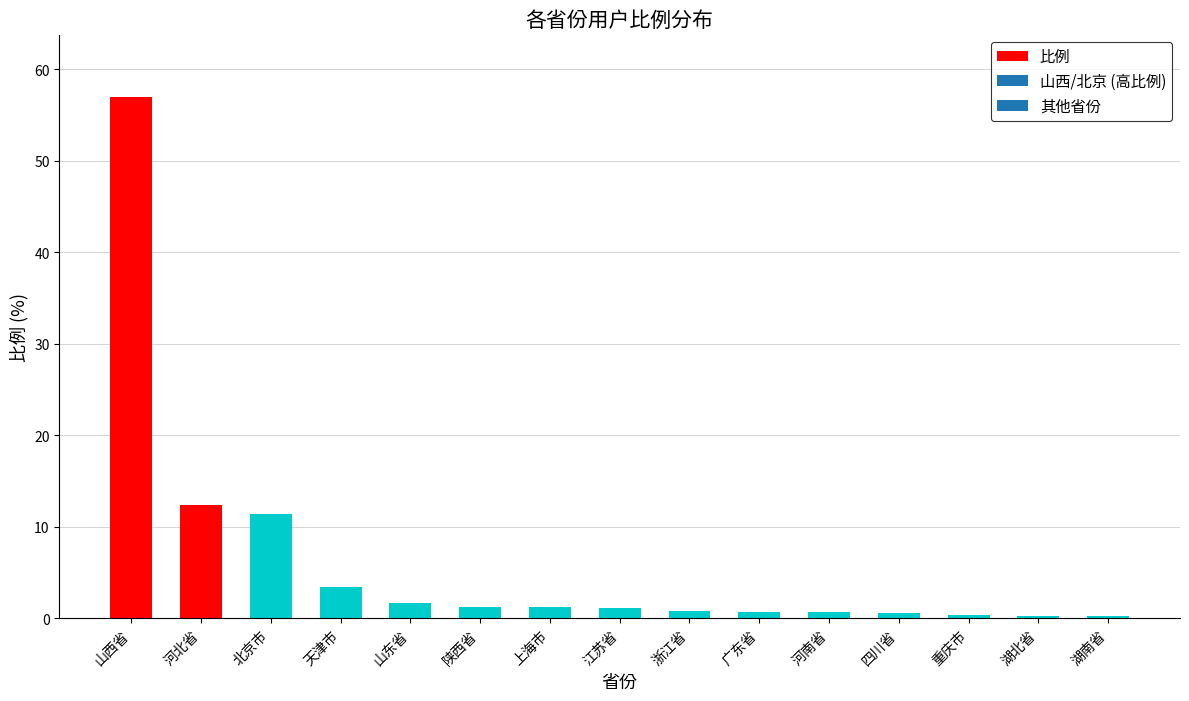

True or false: the data shows 6.1 at 天津市.

False